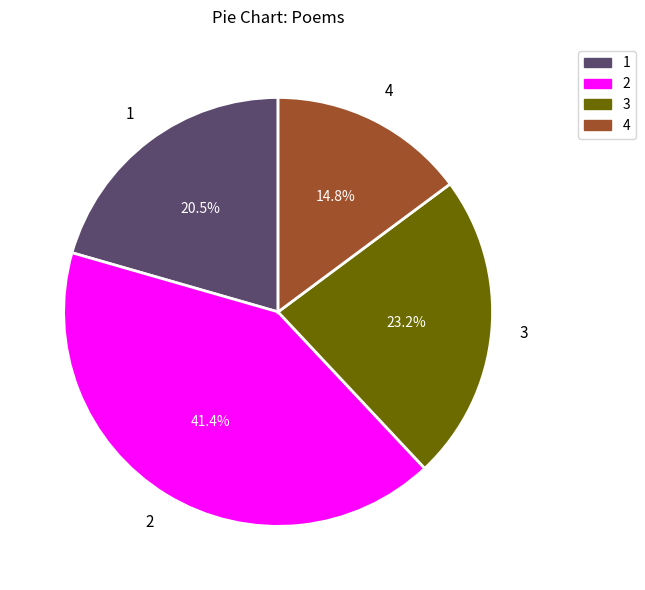

How many segments does this pie chart have?

4